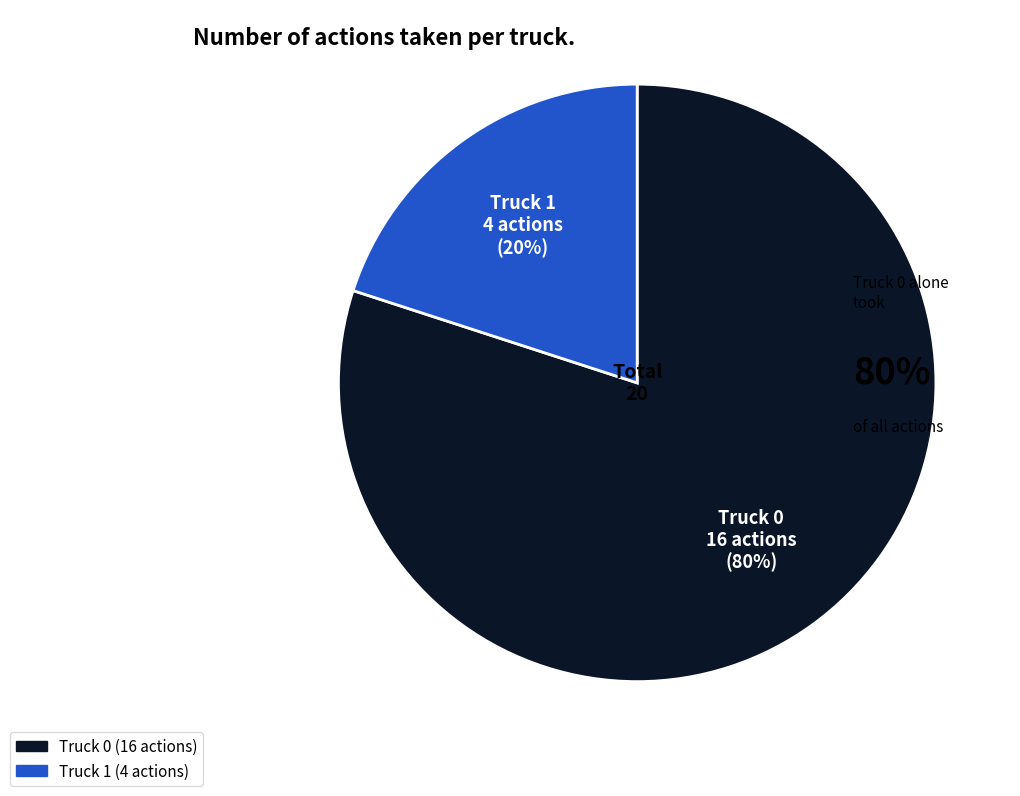

What is the smallest slice in the pie chart?

Truck 1